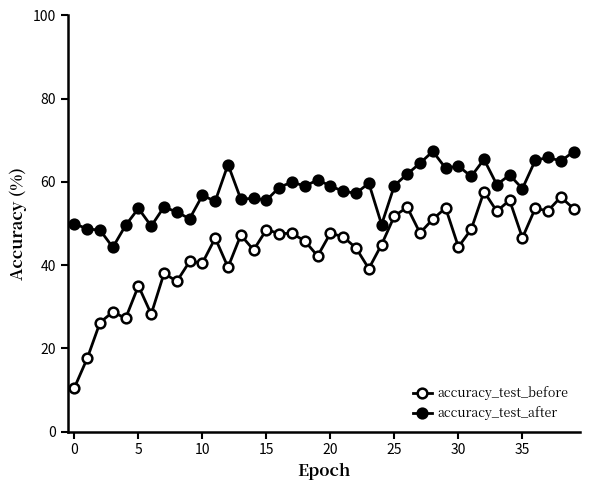

How many data points does each series have?

40